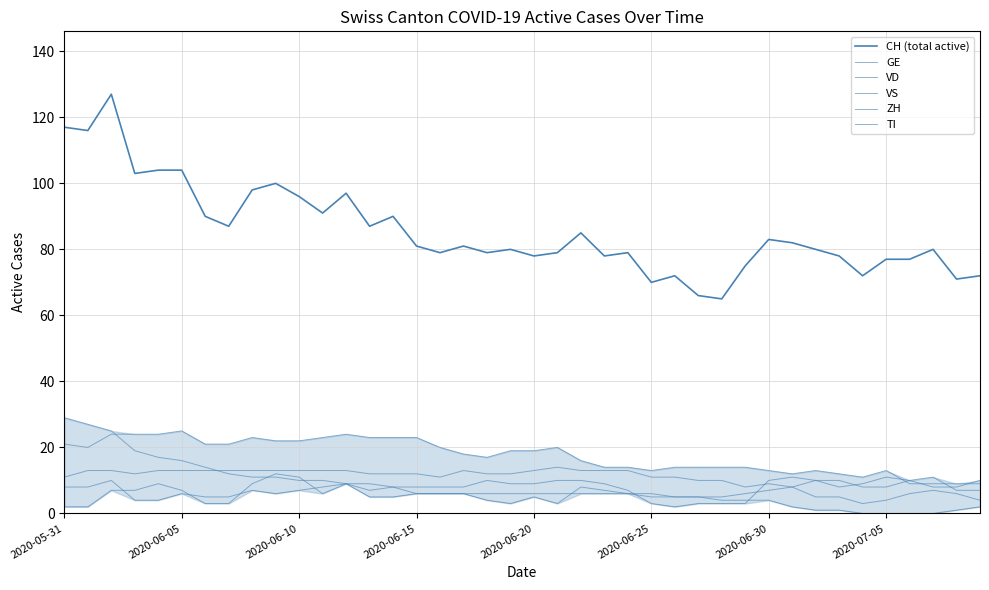

At which category does the chart reach its minimum across all series?

34